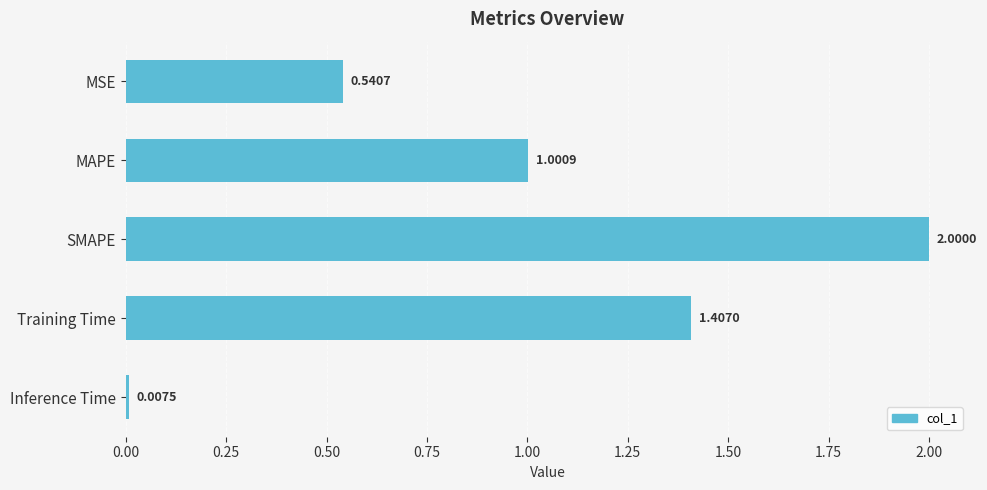

What is the label of the 1st bar from the top?

MSE